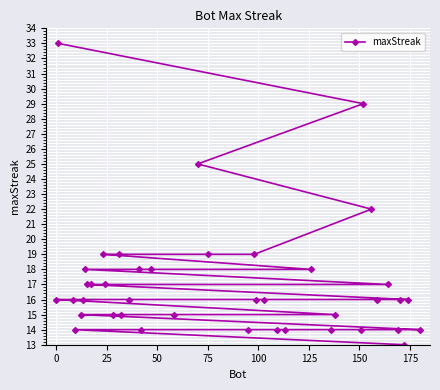

What is the greatest value displayed?

33